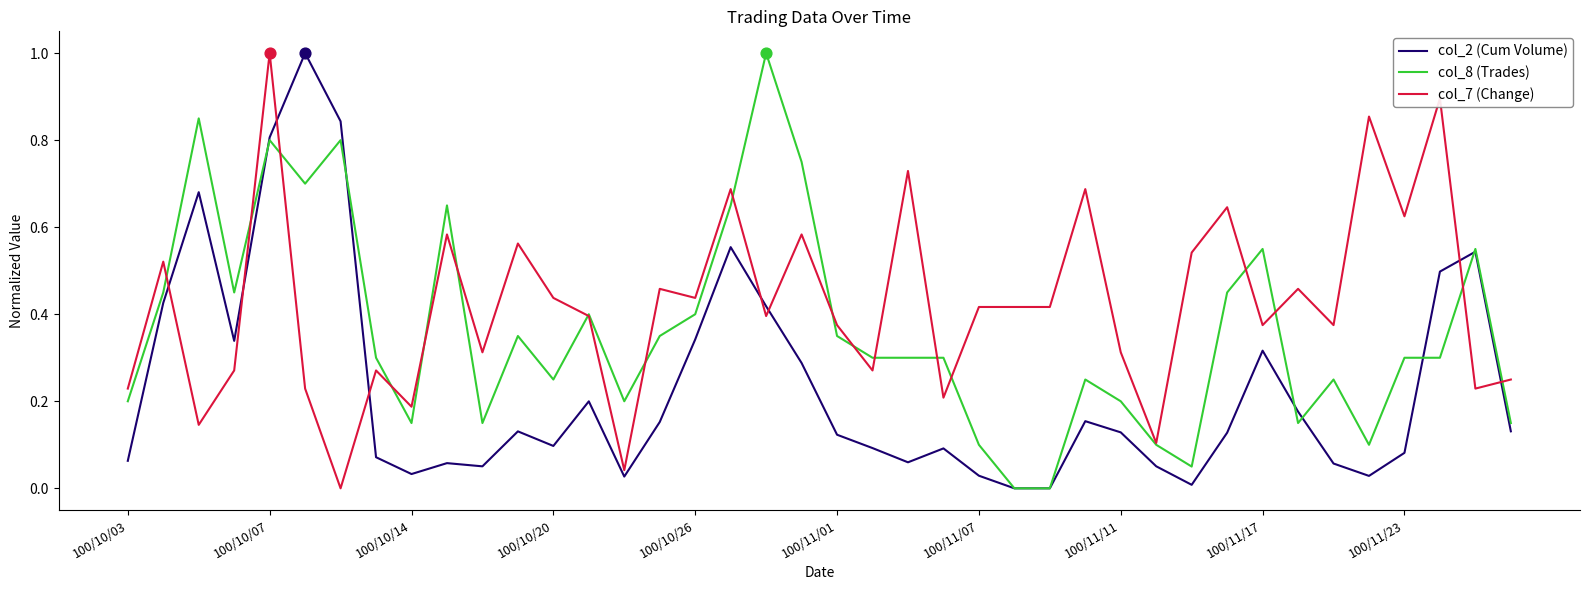

Which series has the largest total across all categories?

col_7 (Change)